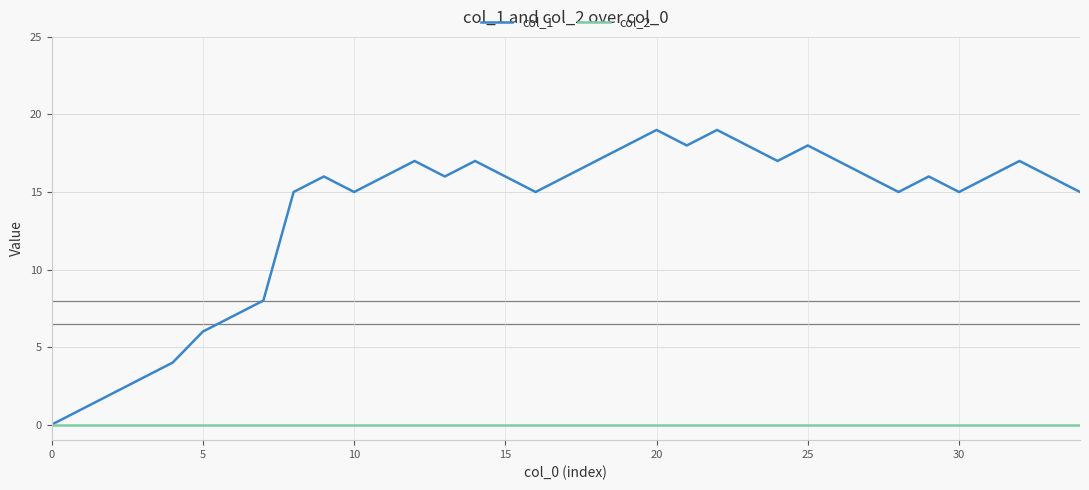

Which series has the largest range (max minus min)?

col_1